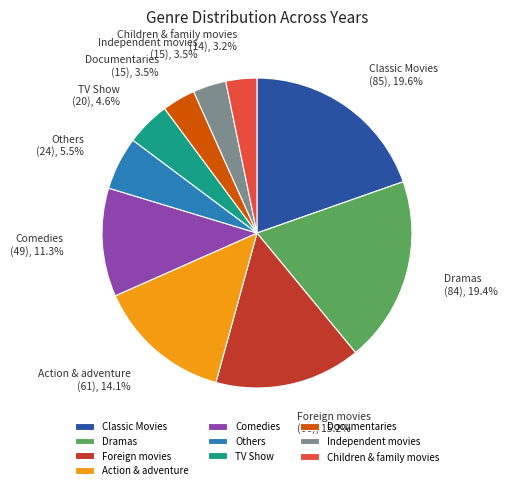

To the nearest percent, what is the difference between the largest and smallest slice percentages?

16%